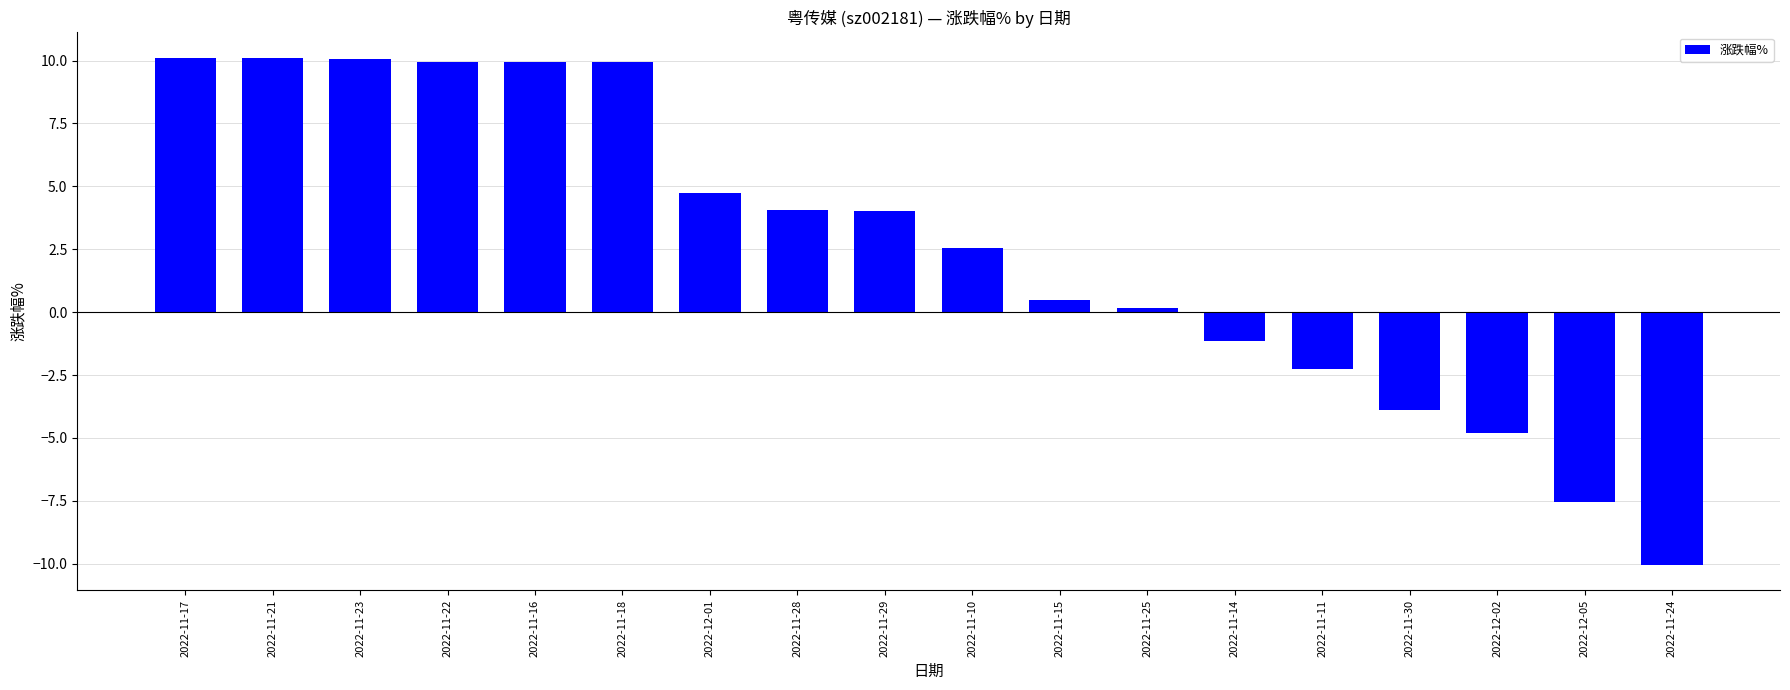

What is the change in value from 2022-11-25 to 2022-11-24?

-10.2